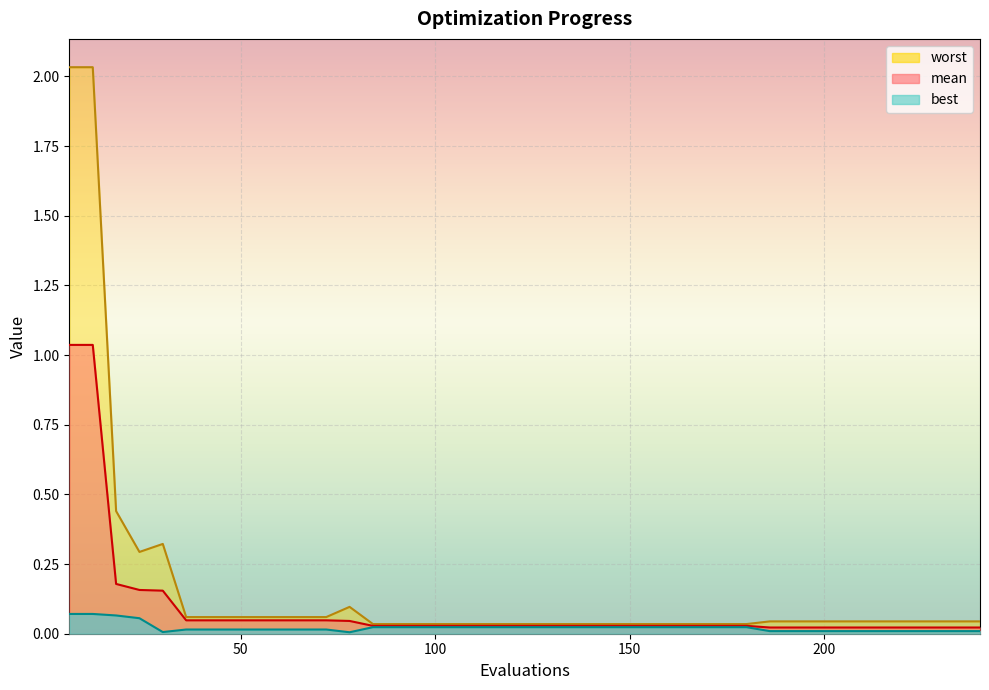

Rank the series at 66 from lowest to highest value.

best, mean, worst